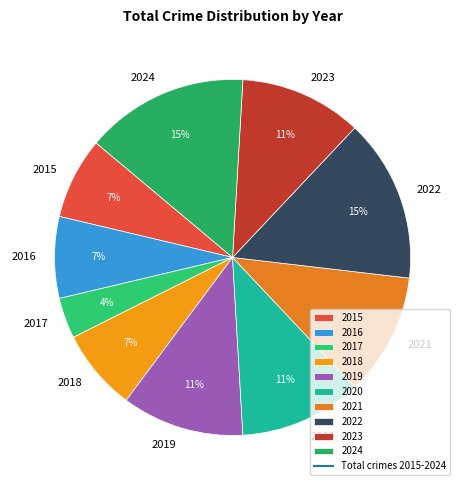

Is there a majority slice in this chart?

No